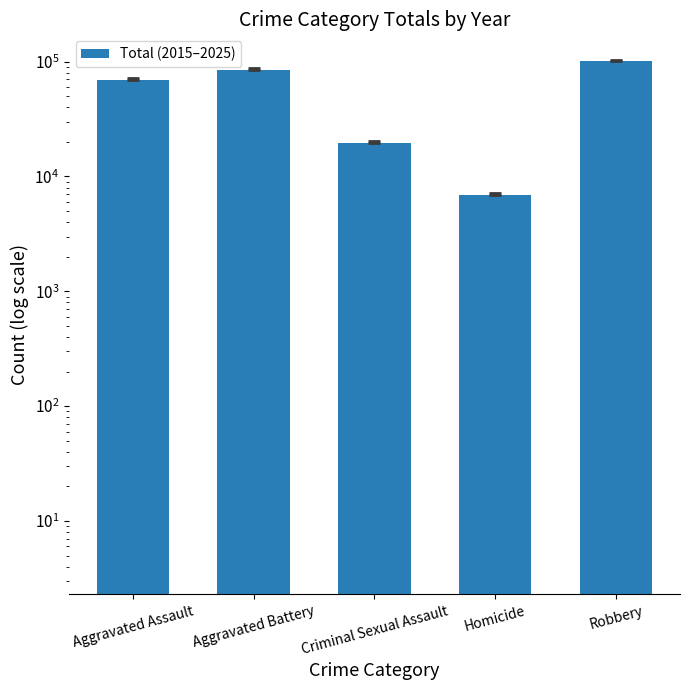

At which category does the chart reach its peak across all series?

Robbery